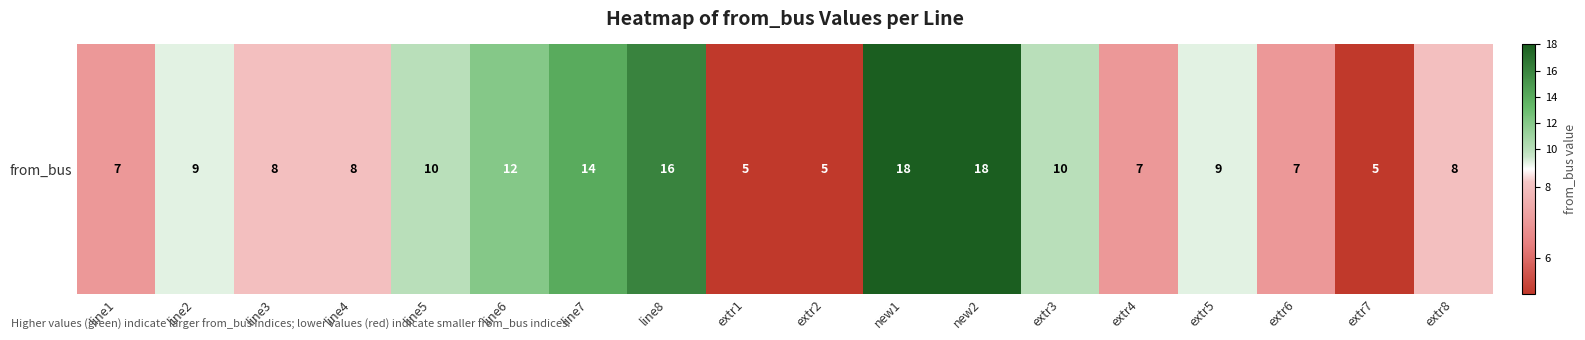

What is the difference between the values at extr5 and line4?

1